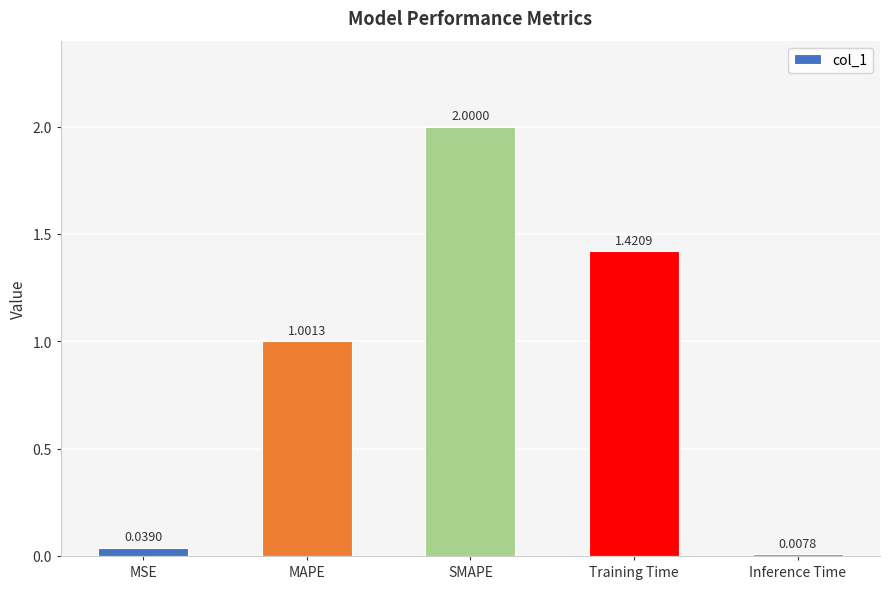

What is the greatest value displayed?

2.0